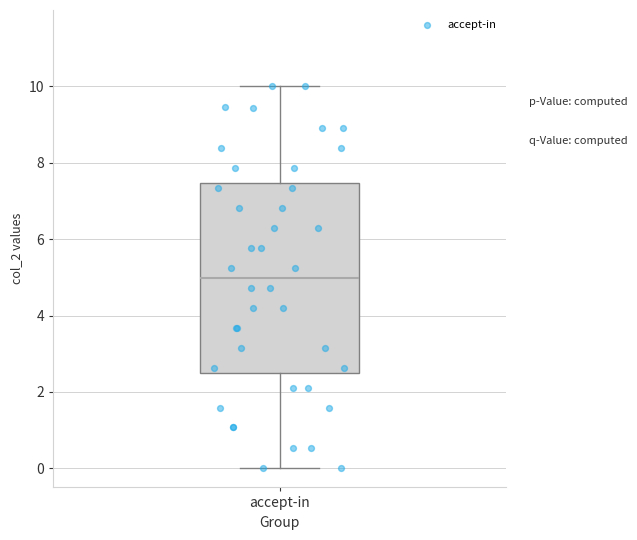

Transcribe this box plot: give where the median line is, the range the box spans, and where the two whiskers end, as read against the y-axis. The values are not printed on the chart, so give them approximately, as read against the axis.

median 5.0, box 2.4 to 7.4, whiskers 0.0 to 10.0